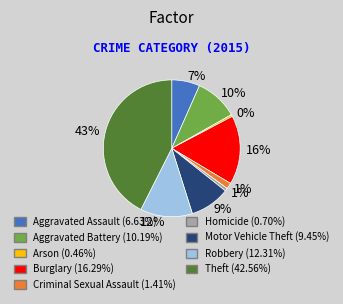

Is there any slice that represents more than half of the pie?

No